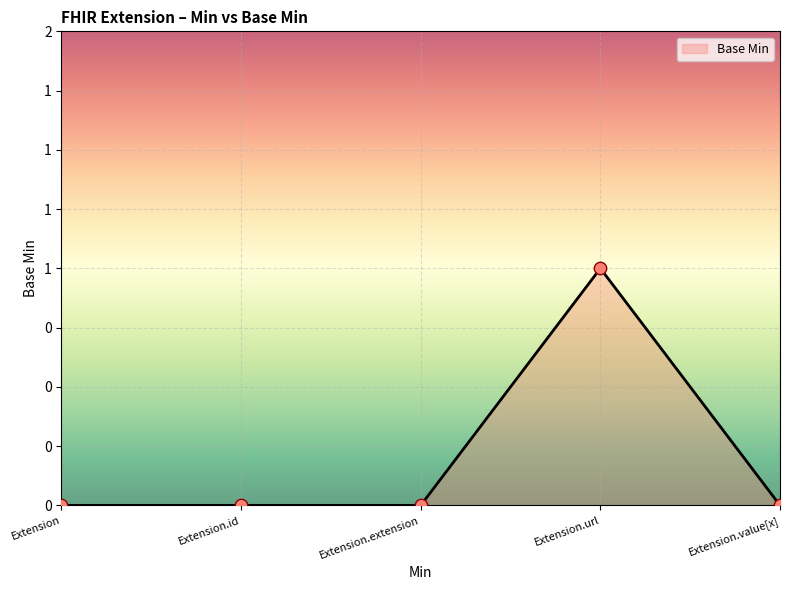

Which has a higher value, Extension.extension or Extension.url?

Extension.url